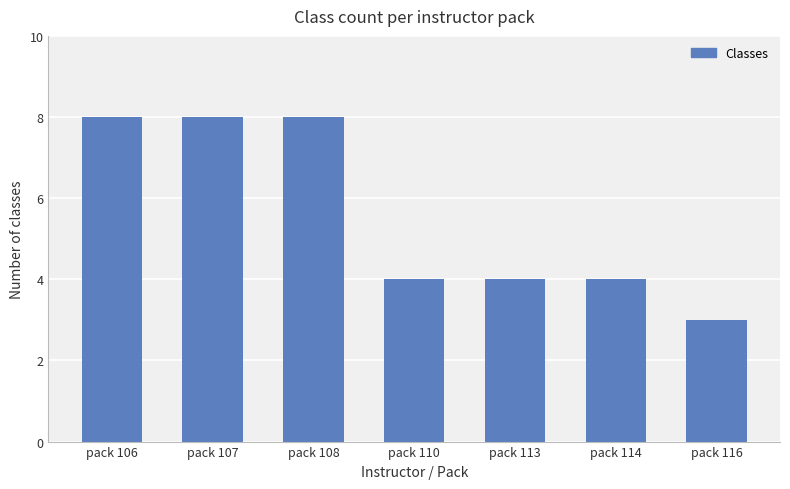

The chart shows a value of 5 at pack 106. True or false?

False